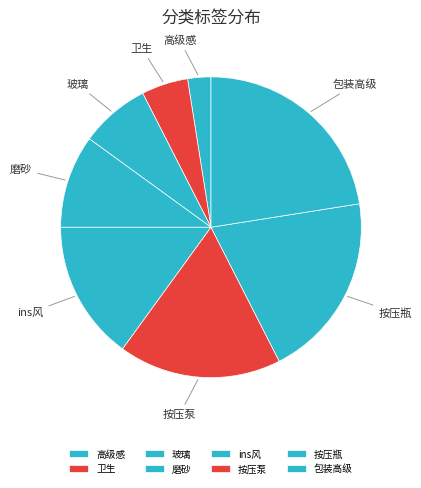

Count the number of slices in the pie.

8